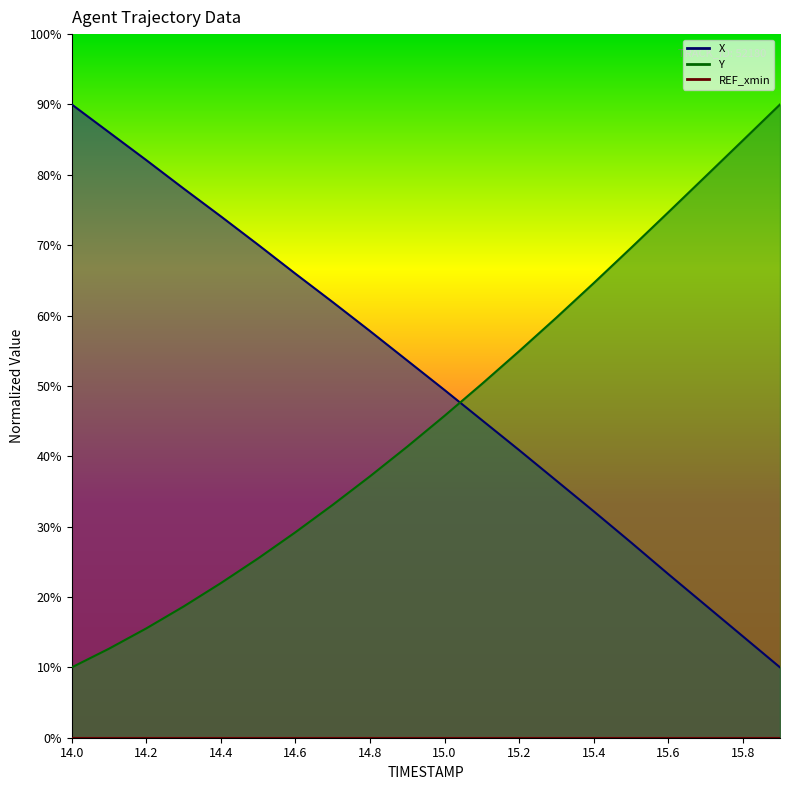

Rank the series by their average value, from highest to lowest.

X, Y